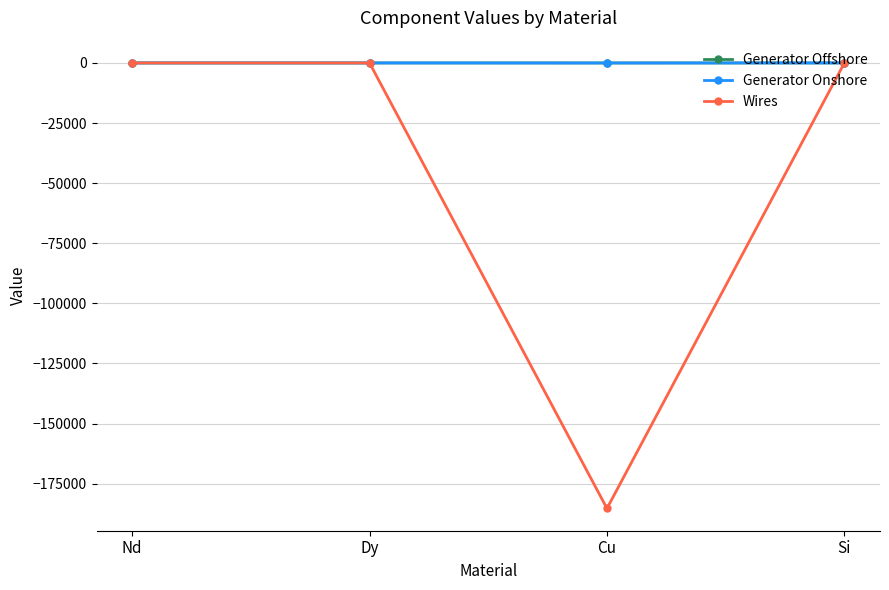

How many series are shown in this chart?

3